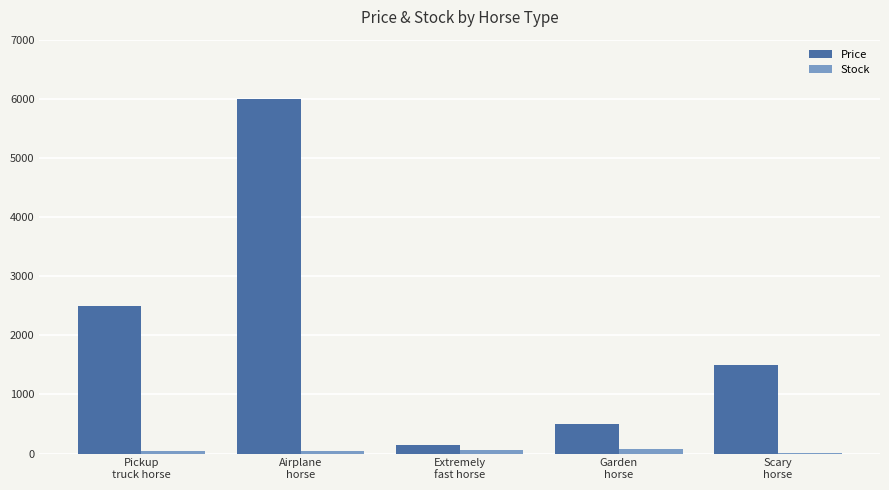

At which label does Price first exceed 1500?

Pickup
truck horse